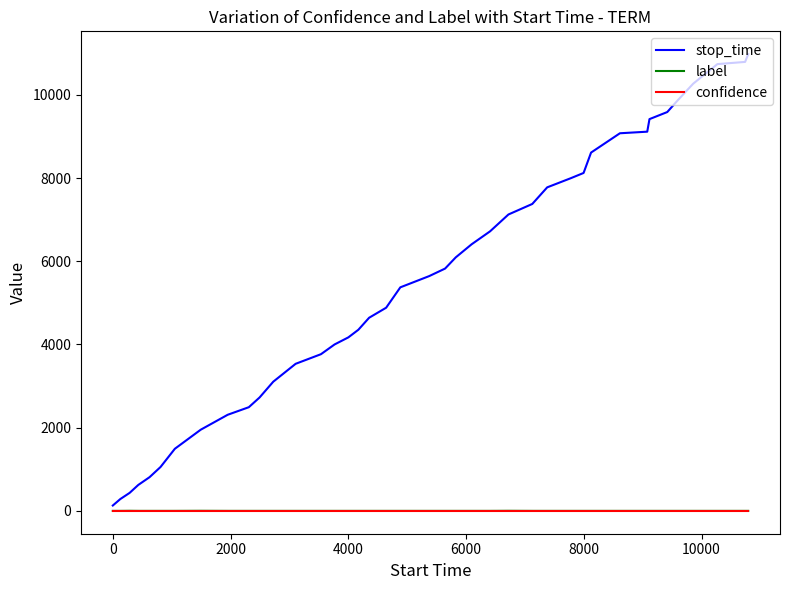

What are all the series names shown in the legend?

stop_time, label, confidence